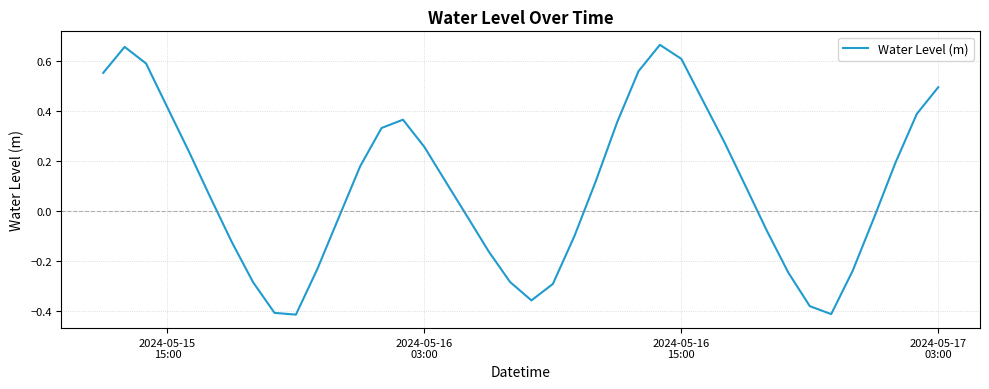

What is the difference between the maximum and minimum values?

1.1